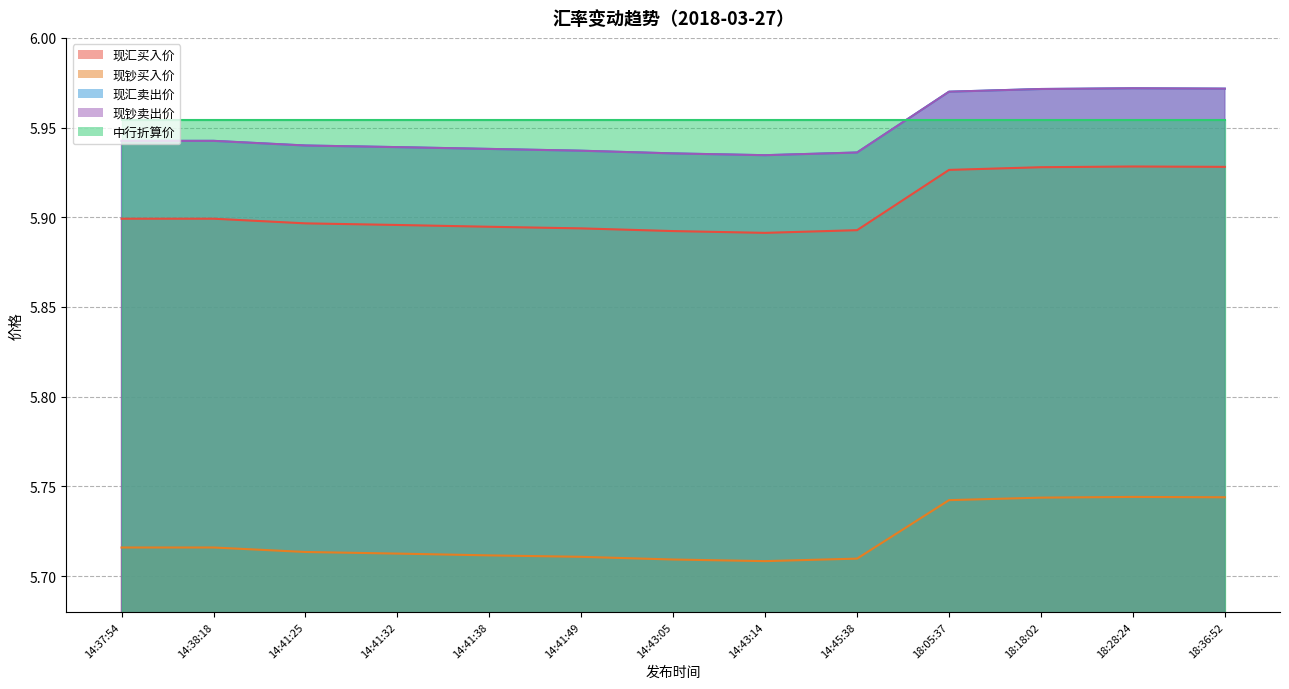

What is the label of the 3rd point from the left?

14:41:25